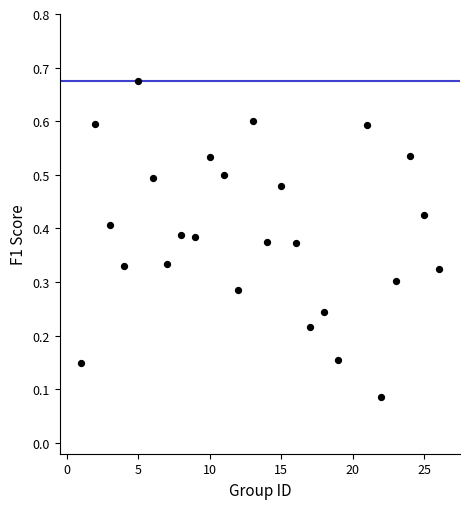

What is the range of Y values (max minus min)?

0.6